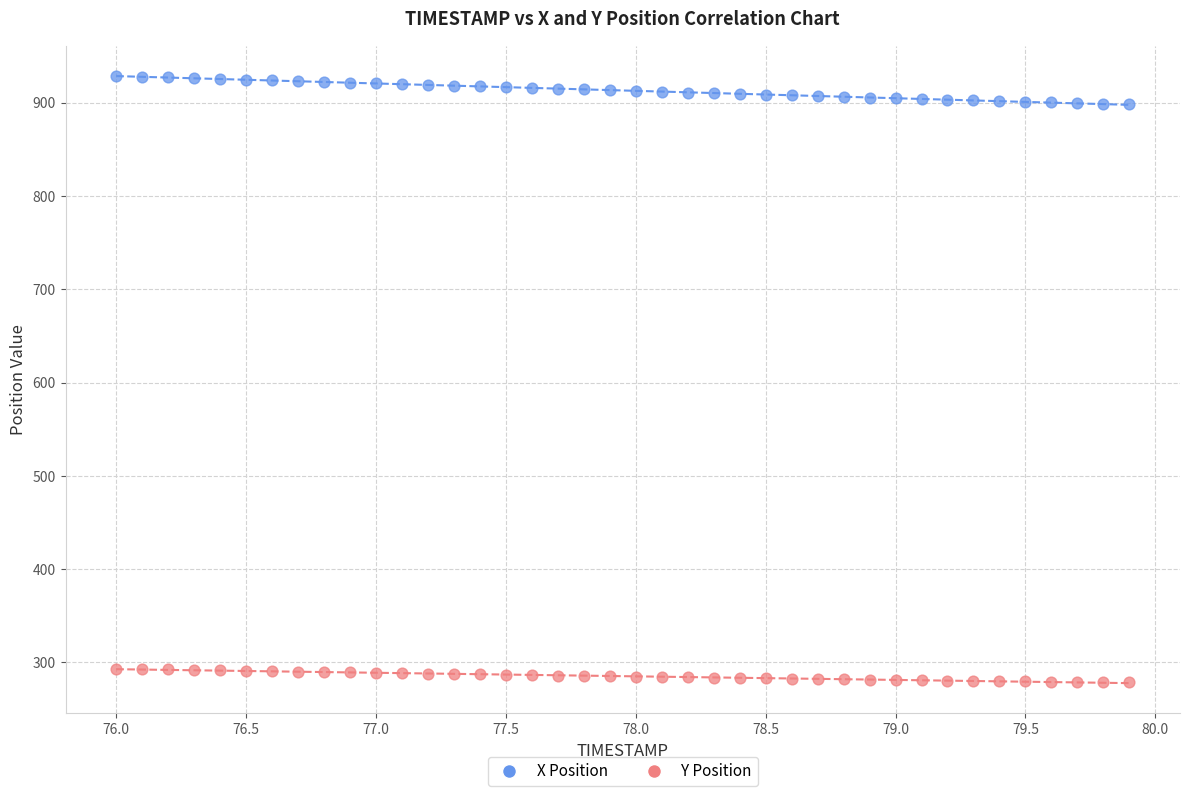

Which series contains the lowest Y value?

Y Position